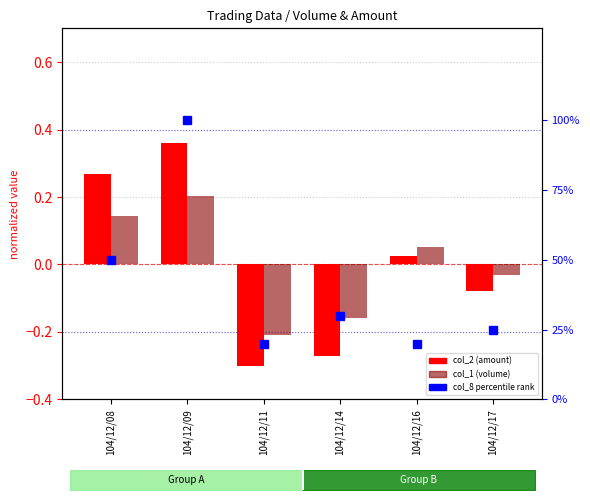

Is it true that col_1 (volume) equals -0.2 at 104/12/14?

True